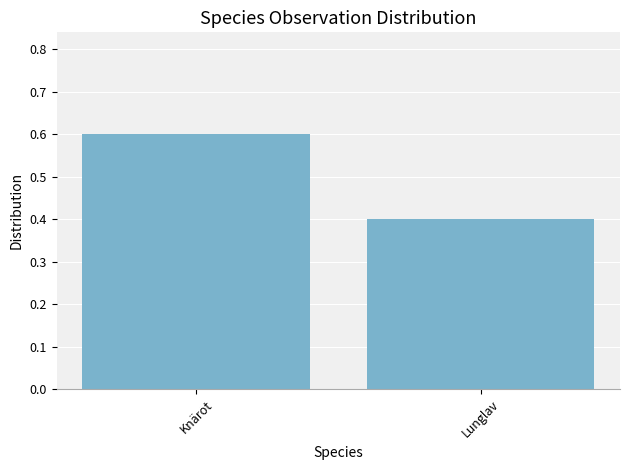

Count the number of categories in the chart.

2